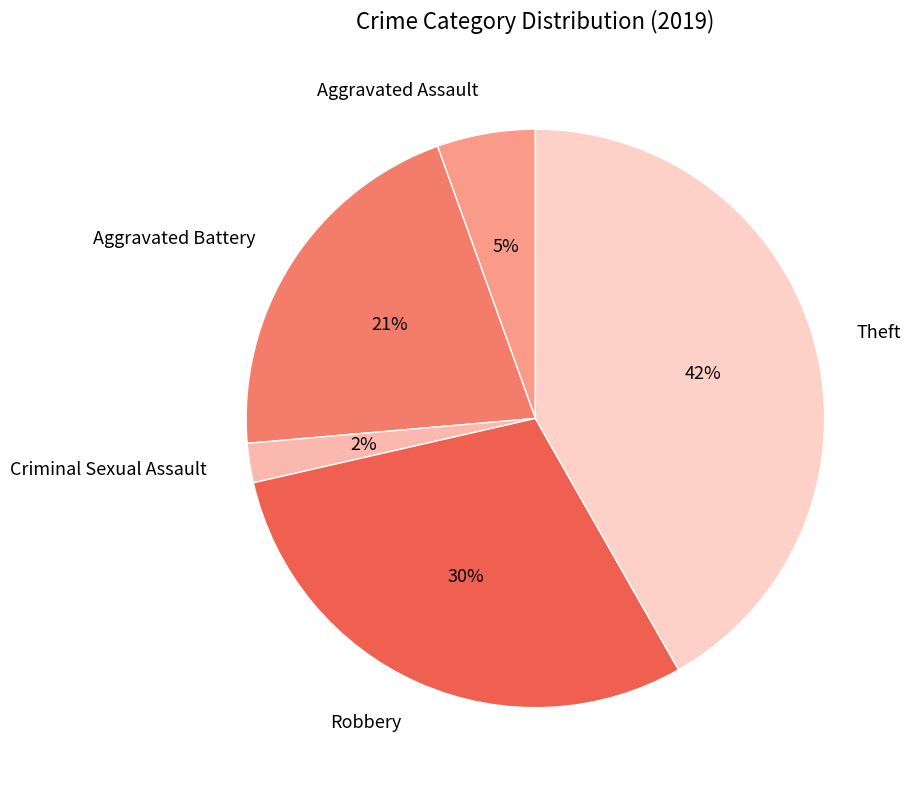

Rank the categories by value from lowest to highest.

Criminal Sexual Assault, Aggravated Assault, Aggravated Battery, Robbery, Theft